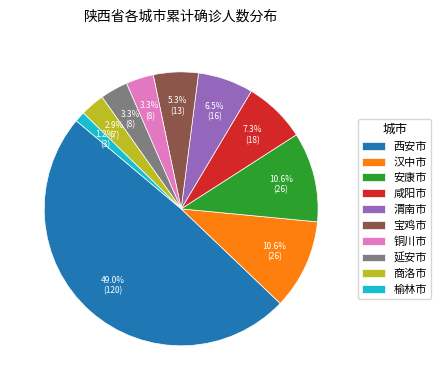

Combined, do 安康市 and 铜川市 account for over 50%?

No